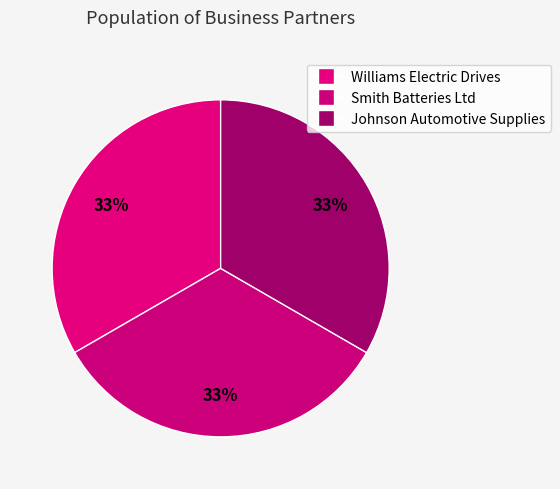

Rank the categories by value from lowest to highest.

Williams Electric Drives, Smith Batteries Ltd, Johnson Automotive Supplies